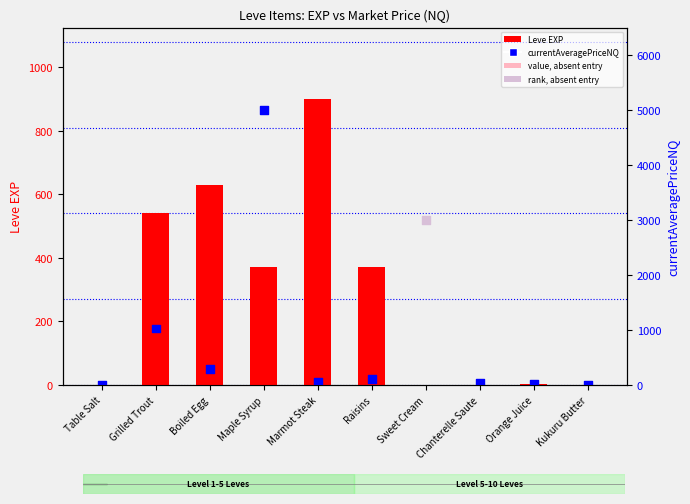

Which series has the largest total across all categories?

currentAveragePriceNQ